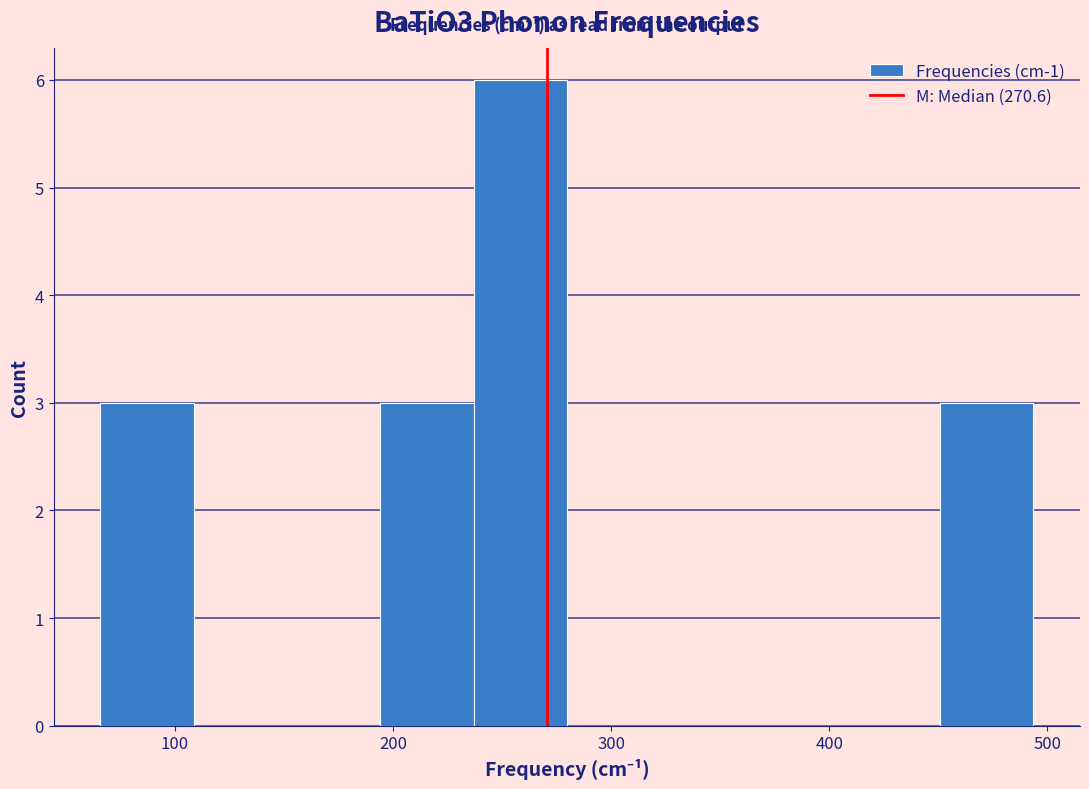

Which range on the x-axis has the tallest bar?

240 to 280